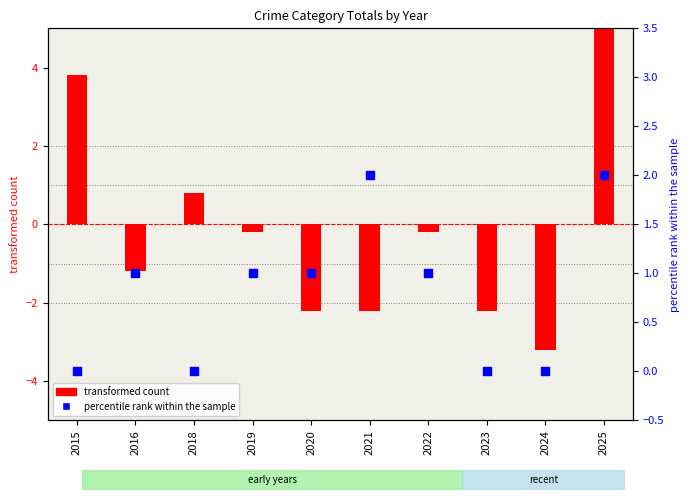

At which category is the sum across all series the highest?

2025